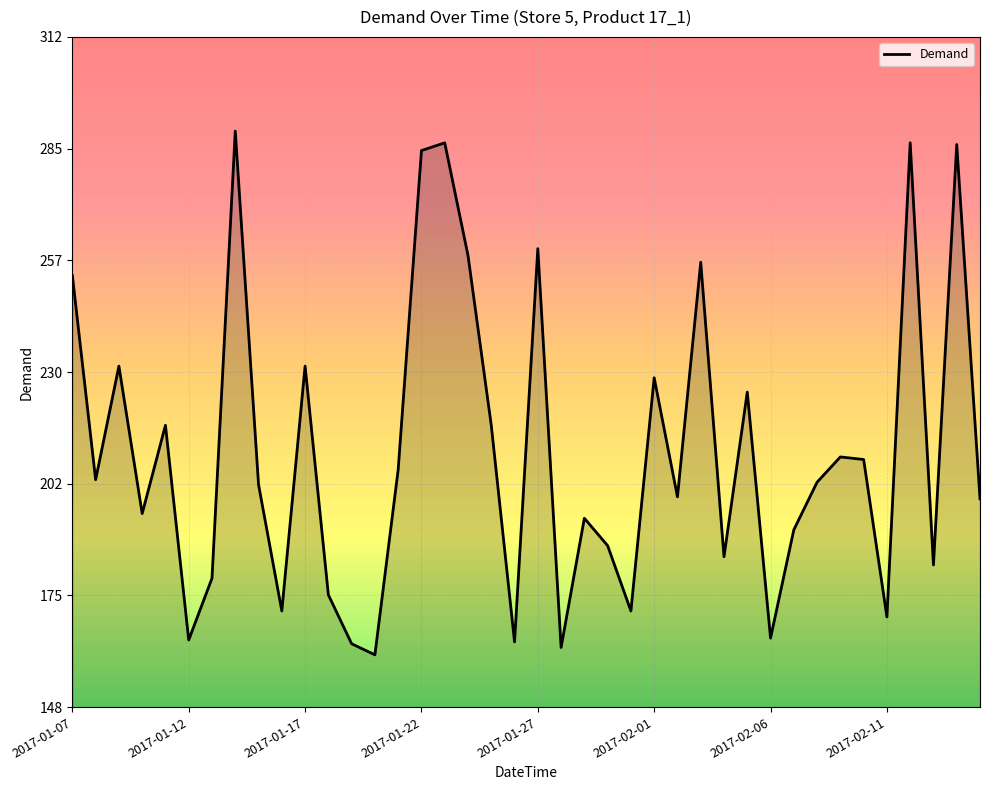

What is the smallest value displayed?

160.5